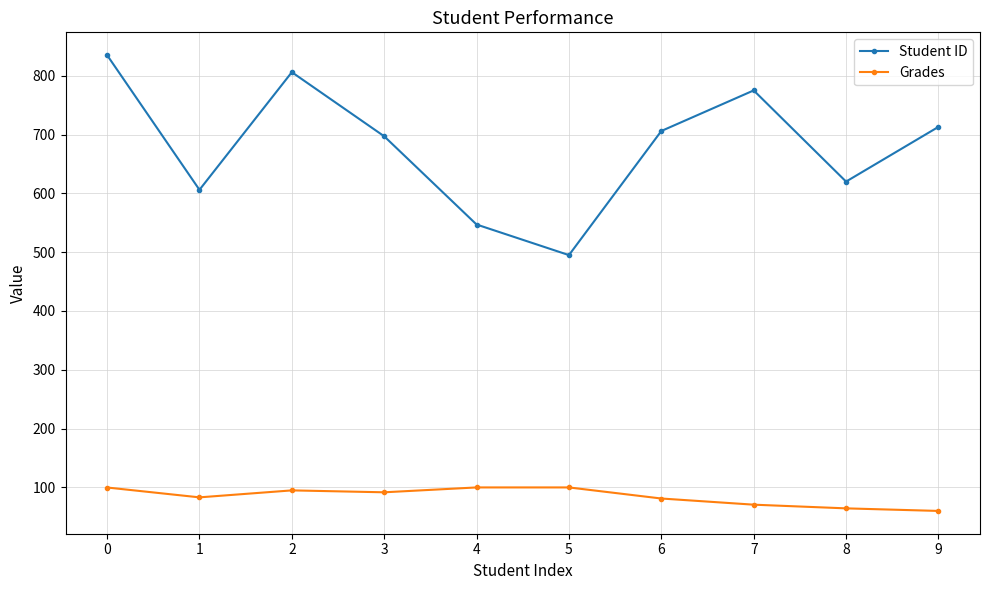

What are all the series names shown in the legend?

Student ID, Grades